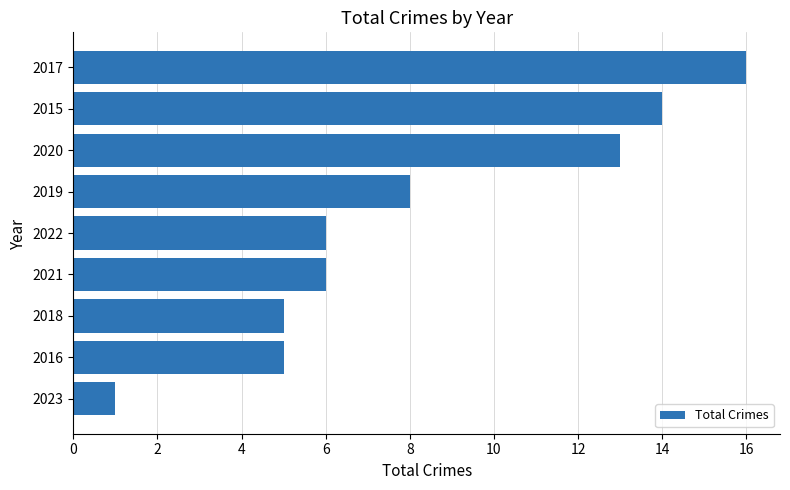

What is the sum of all values?

74